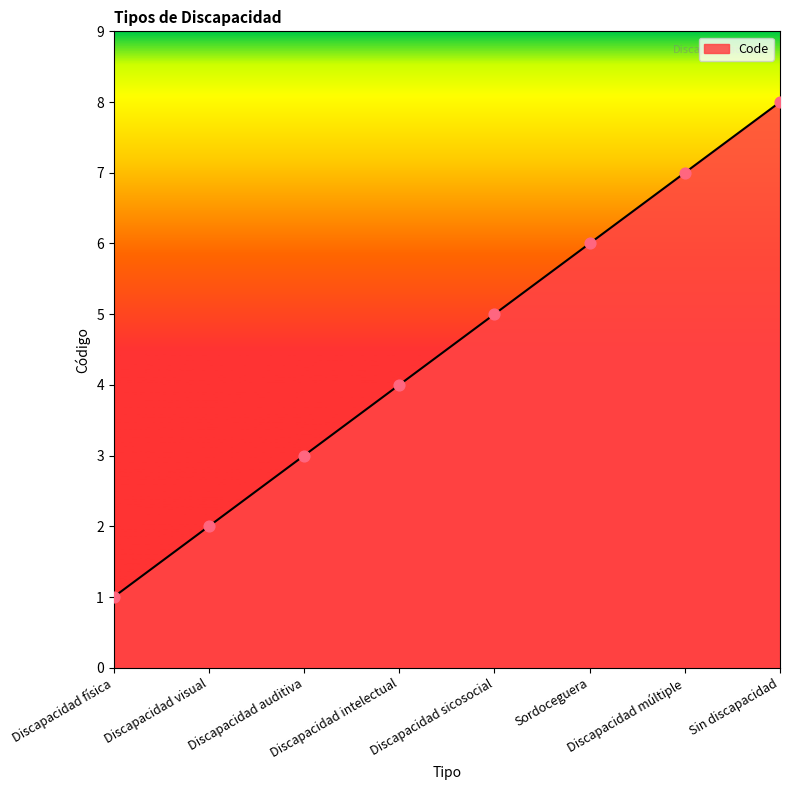

What is the ratio of the value at Discapacidad intelectual to the value at Sordoceguera?

0.7